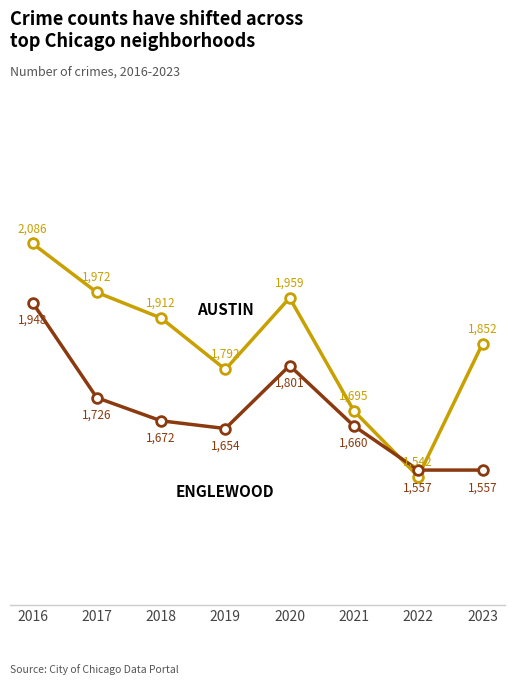

Count the number of categories in the chart.

8